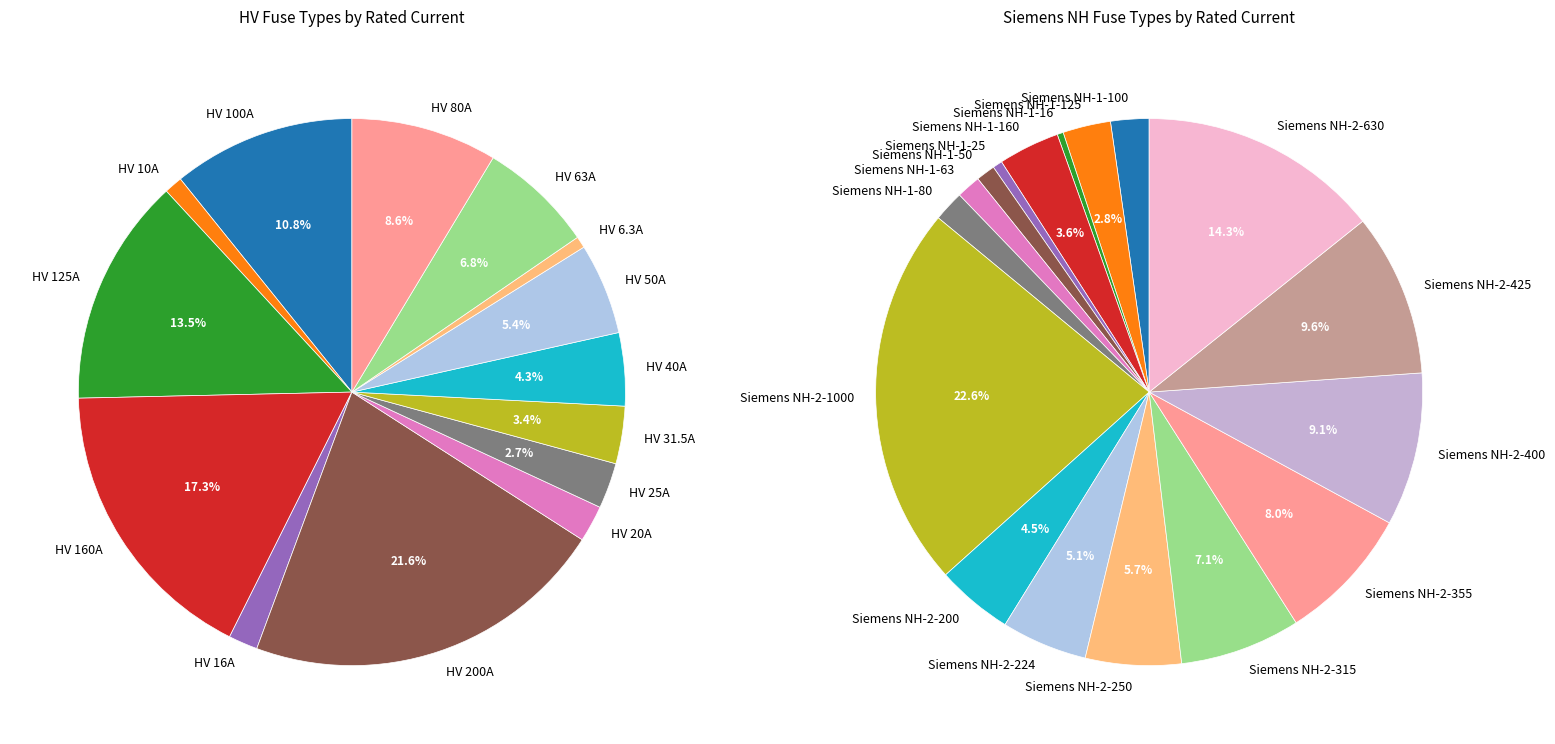

Count the number of slices in the pie.

31